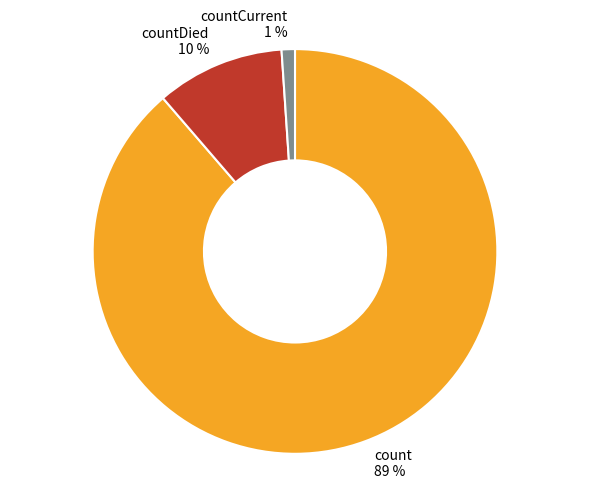

True or false: count 89 % accounts for 82% of the total.

False